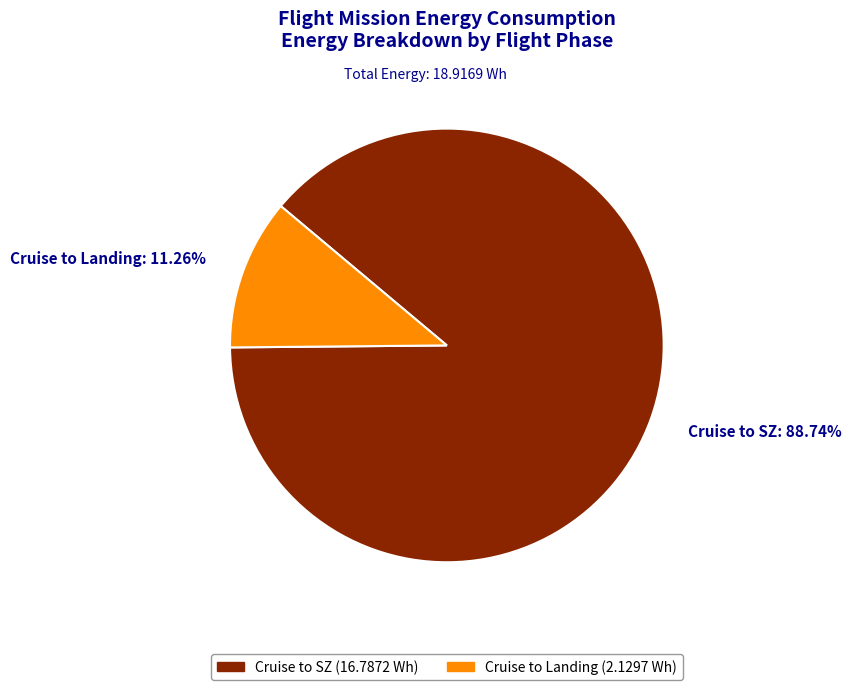

Which slice is the smallest?

Cruise to Landing